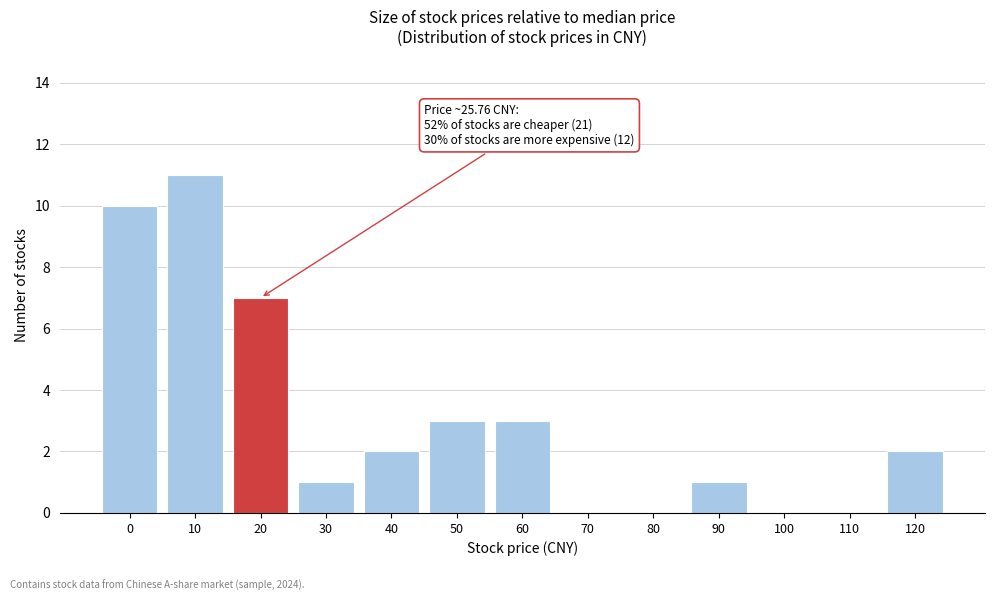

Reading left to right, transcribe all the data shown in this chart.

0=10	10=11	20=7	30=1	40=2	50=3	60=3	70=0	80=0	90=1	100=0	110=0	120=2